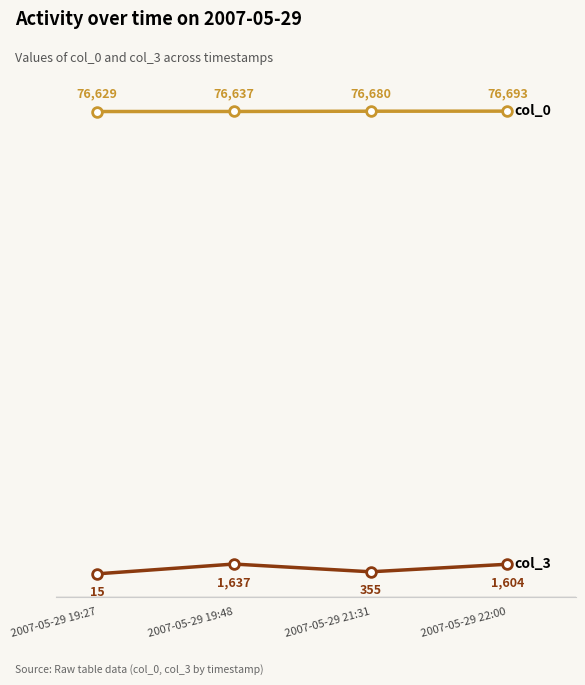

What is the difference between the highest and lowest values at 2007-05-29 19:48?

75000